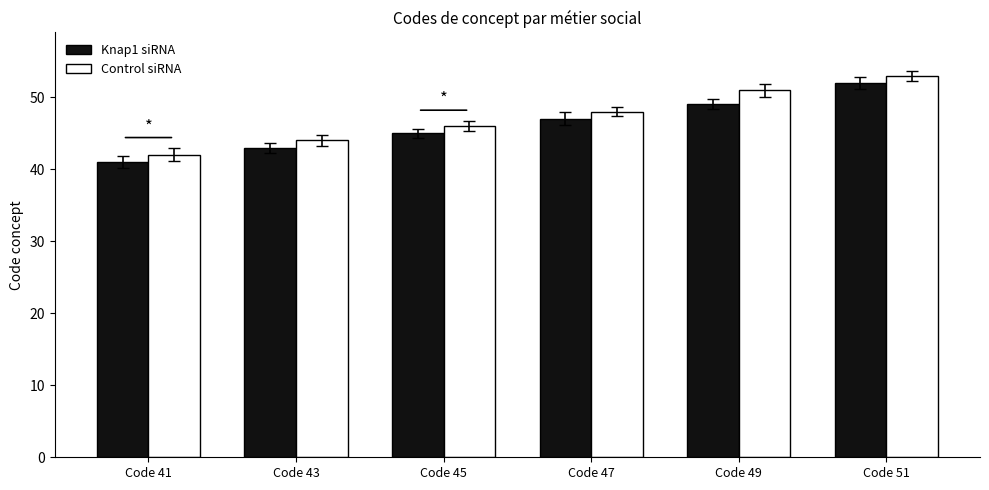

True or false: Control siRNA has a value of 44 at Code 43.

True